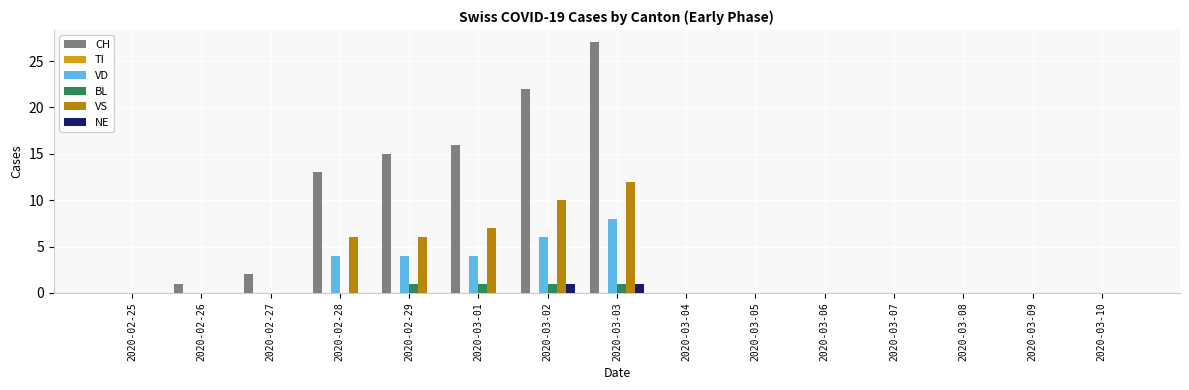

The value of BL at 2020-03-08 is 0. True or false?

True